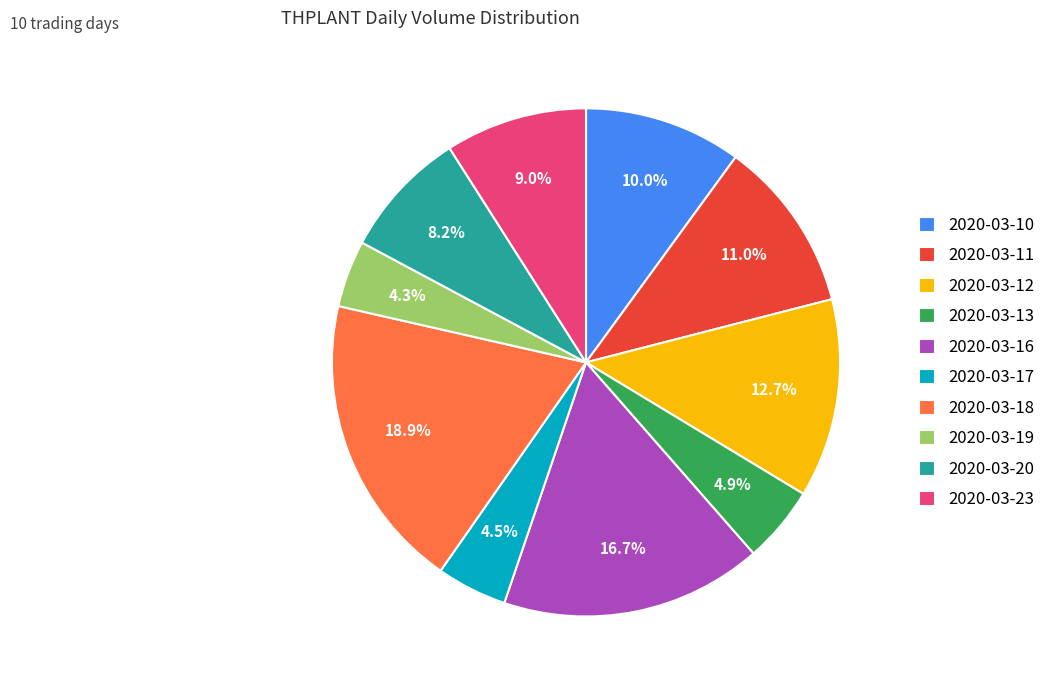

Is there any slice that represents more than half of the pie?

No